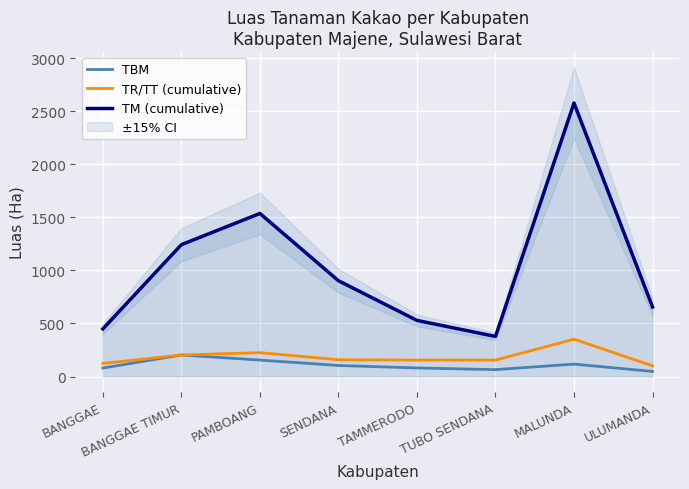

The value of TBM at SENDANA is 104. True or false?

True